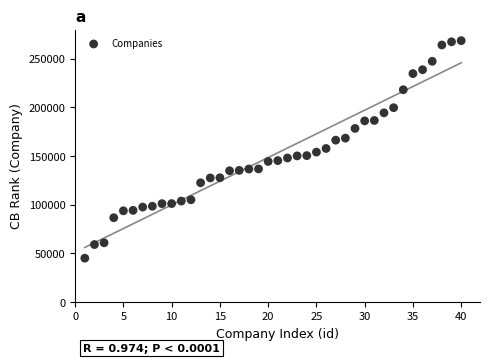

What is the range of Y values (max minus min)?

223429